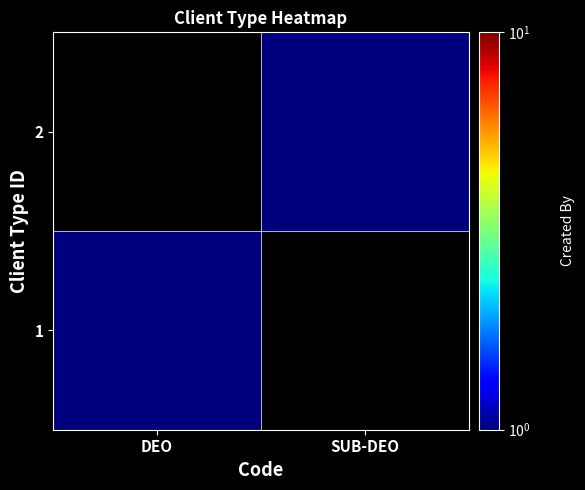

Reading left to right, what are all the values shown in this chart?

1: DEO=1	SUB-DEO=0
2: DEO=0	SUB-DEO=1